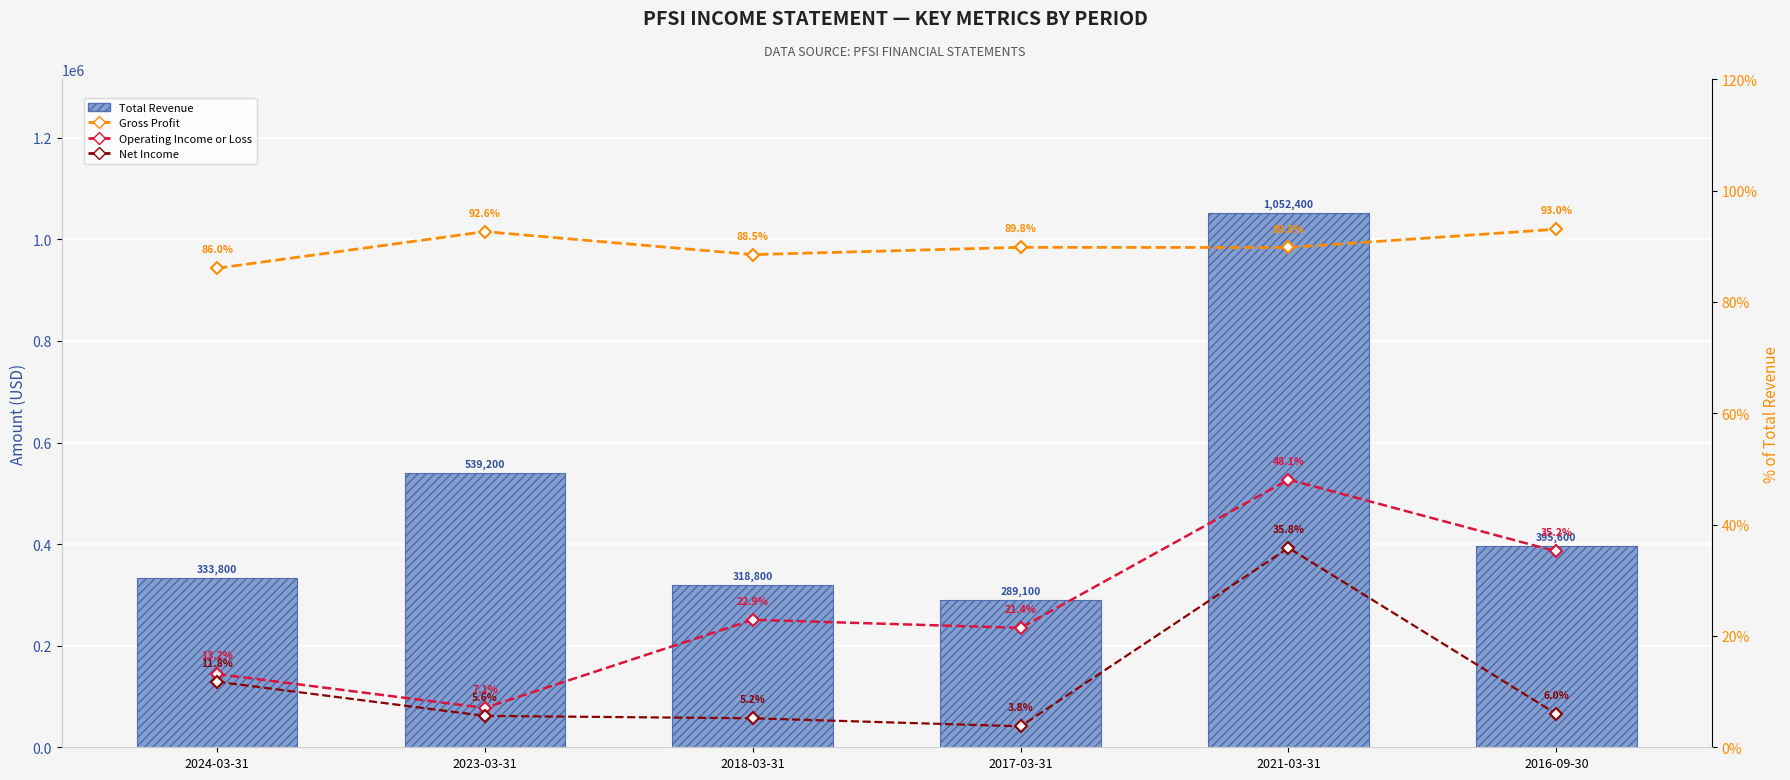

At which label does Gross Profit reach its peak?

2016-09-30